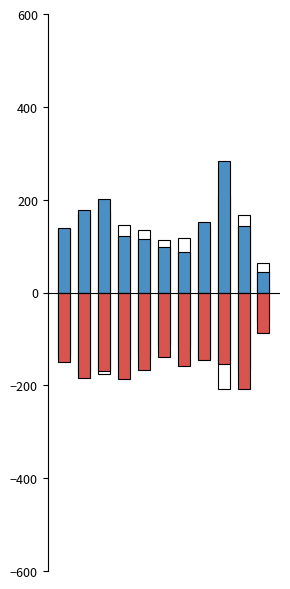

True or false: Robbery has a value of 55 at 5.

False